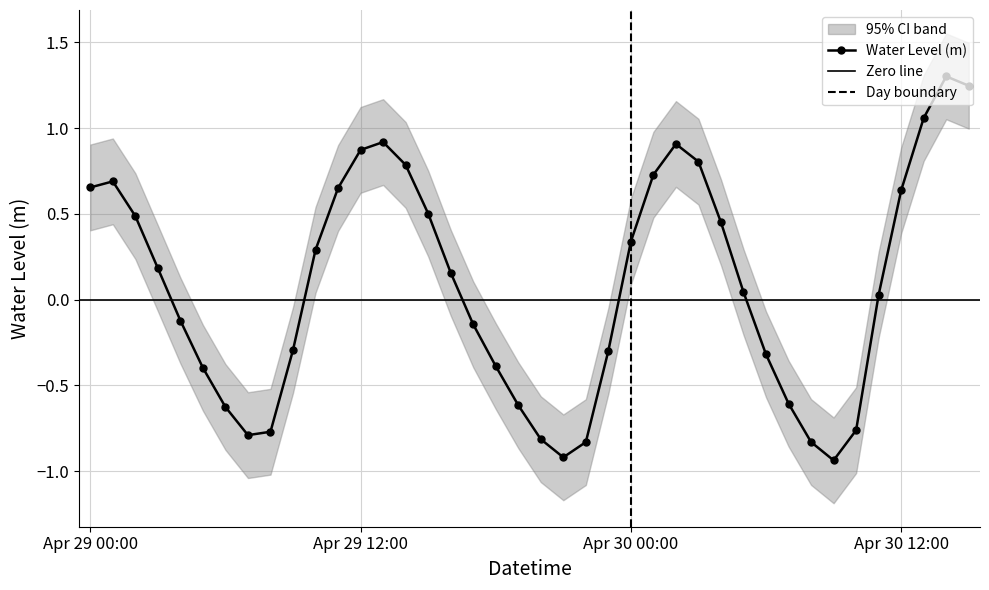

What is the maximum value for Water Level (m)?

1.3